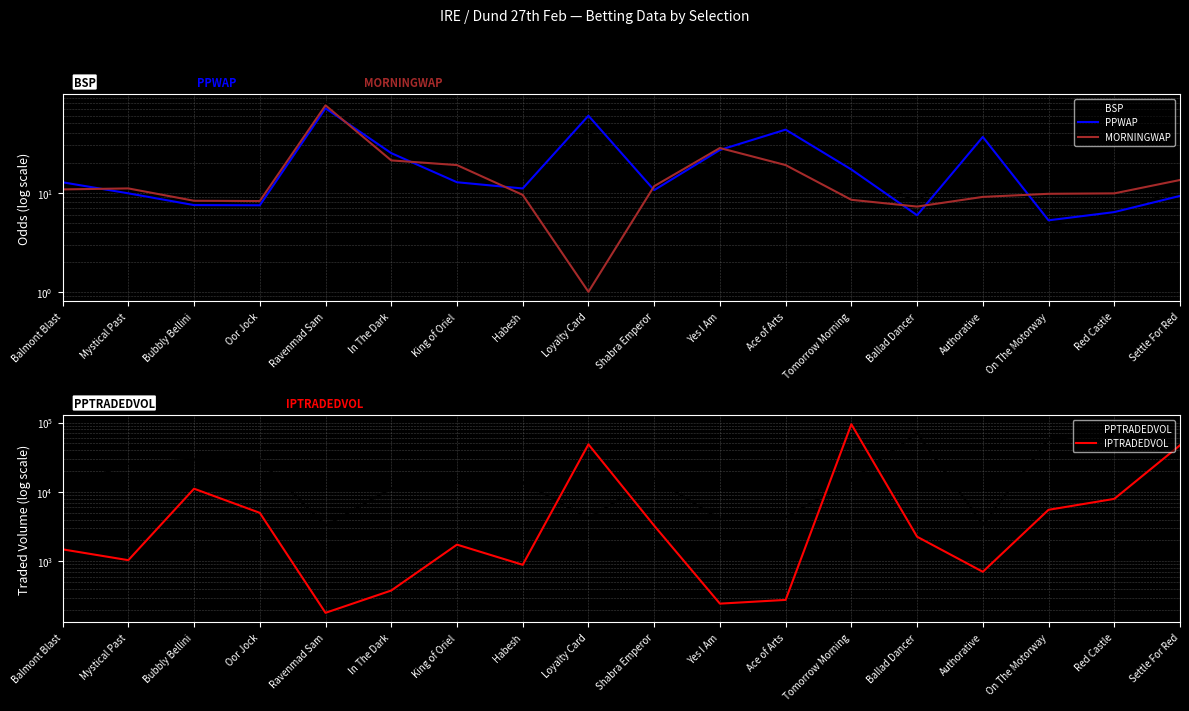

Between Balmont Blast and In The Dark, which is larger?

In The Dark